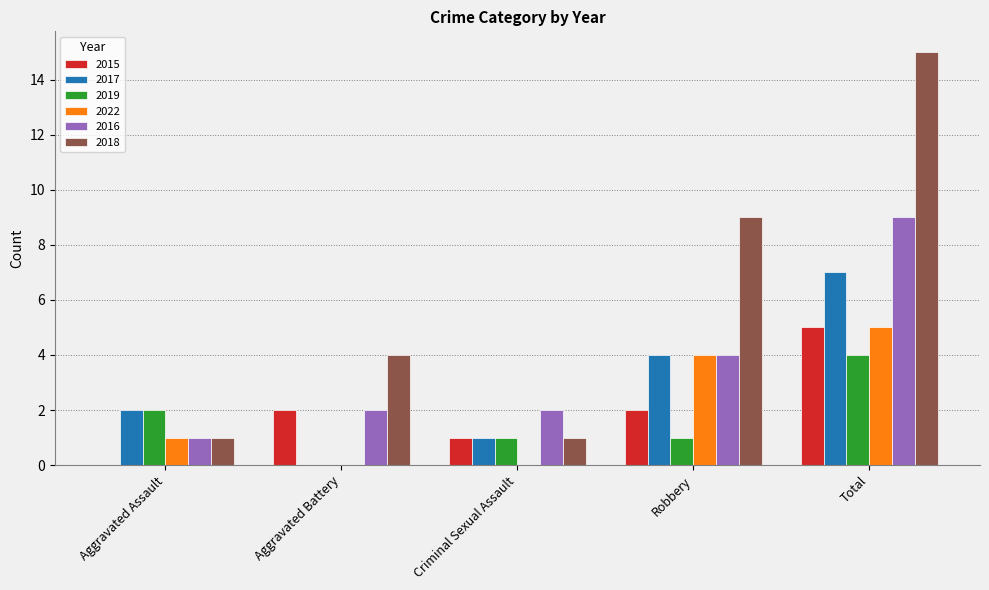

Is it true that 2022 equals 7 at Total?

False